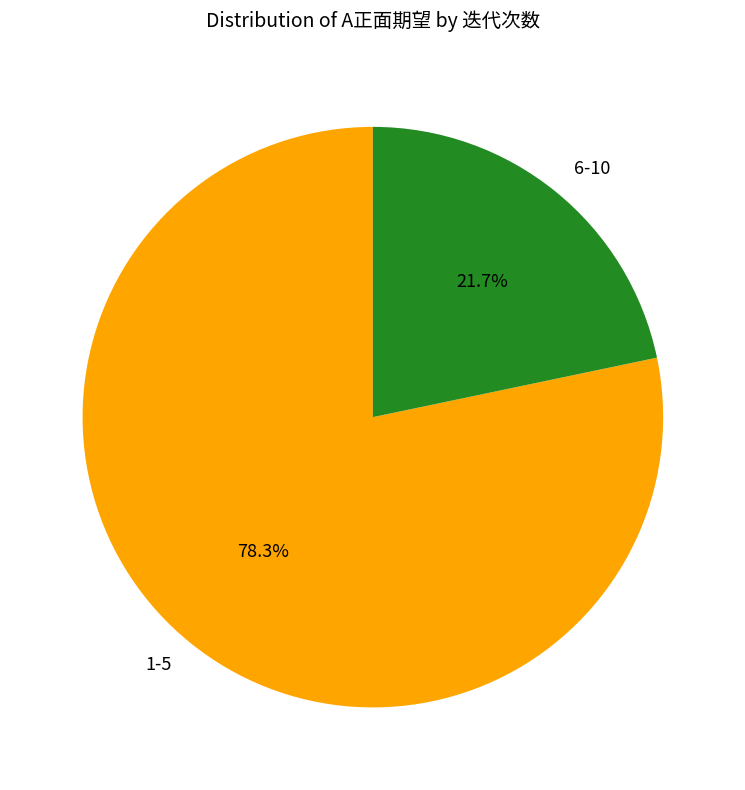

What is the ratio of the value at 1-5 to the value at 6-10?

3.6